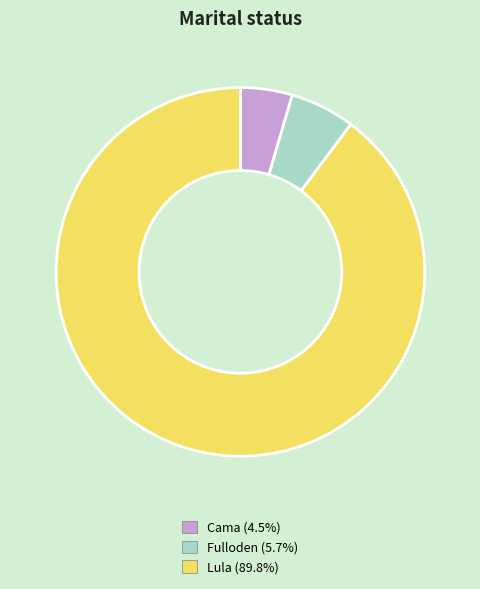

Is the sum of Fulloden and Cama greater than half?

No